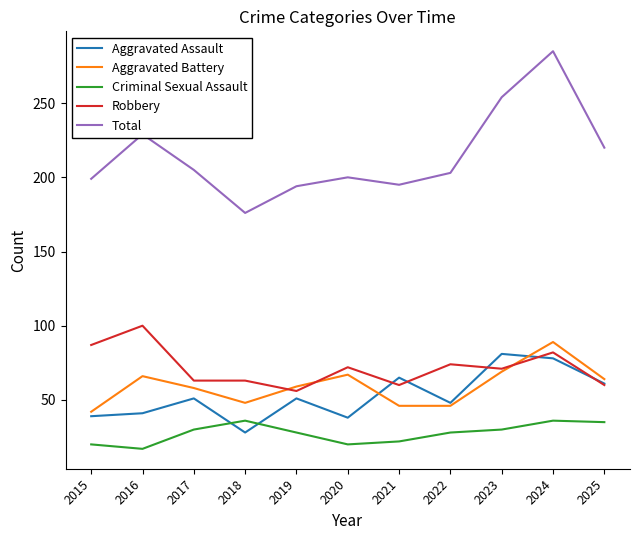

What are all the series names shown in the legend?

Aggravated Assault, Aggravated Battery, Criminal Sexual Assault, Robbery, Total